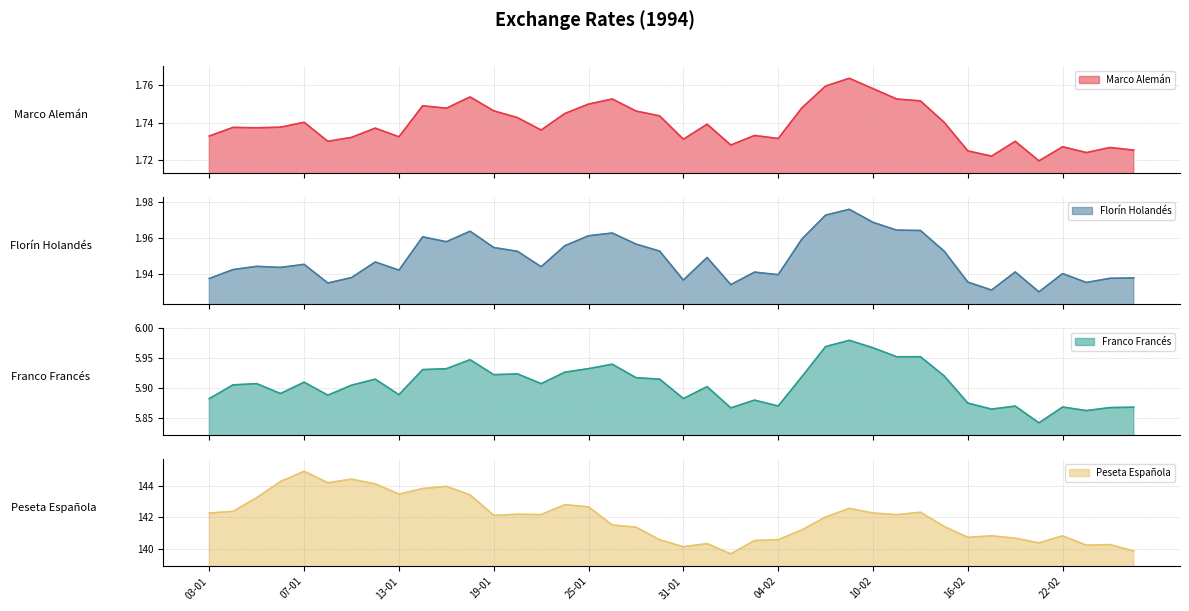

Which series changed the most between 16-02 and 18-02?

Peseta Española